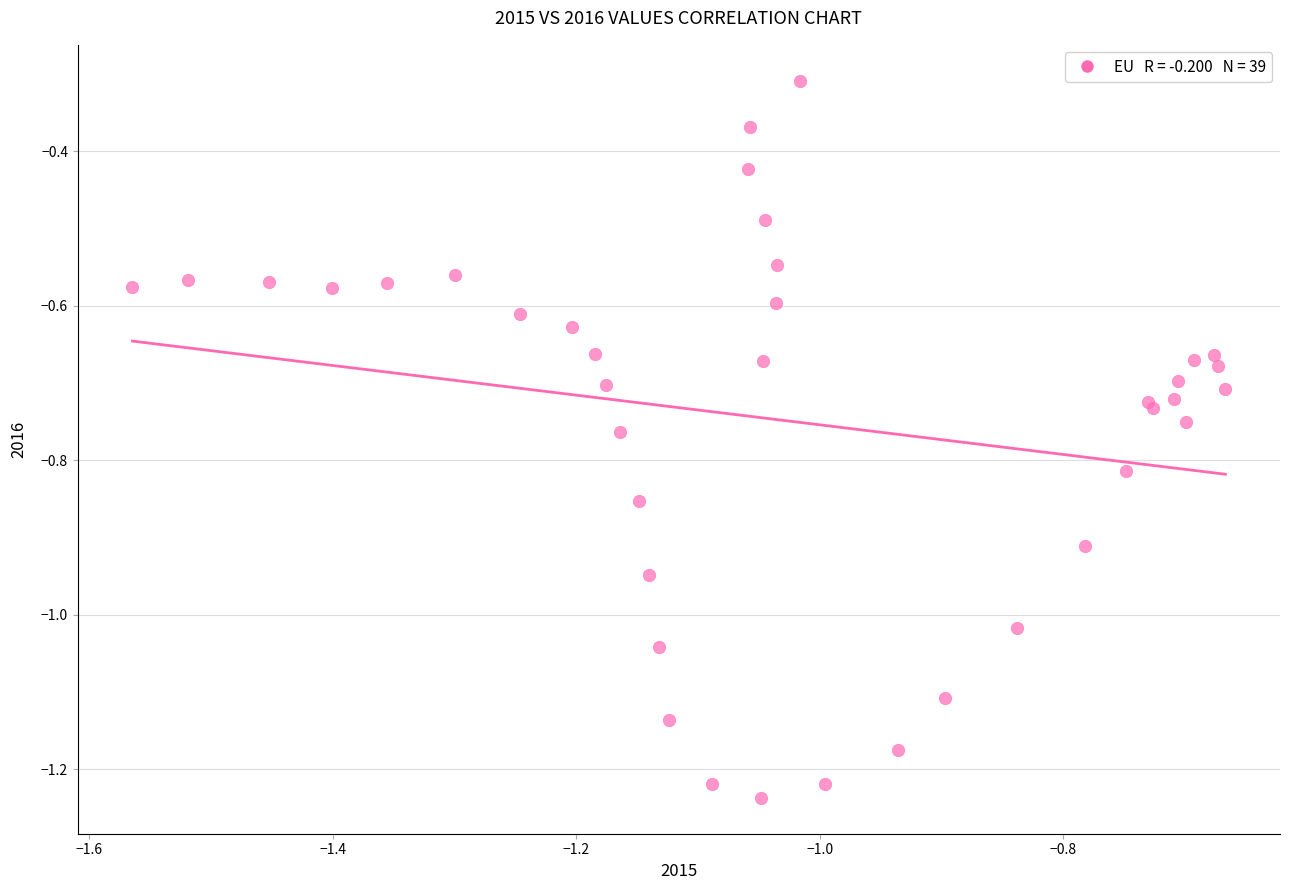

What Y value in the scatter plot is closest to 0?

-0.3